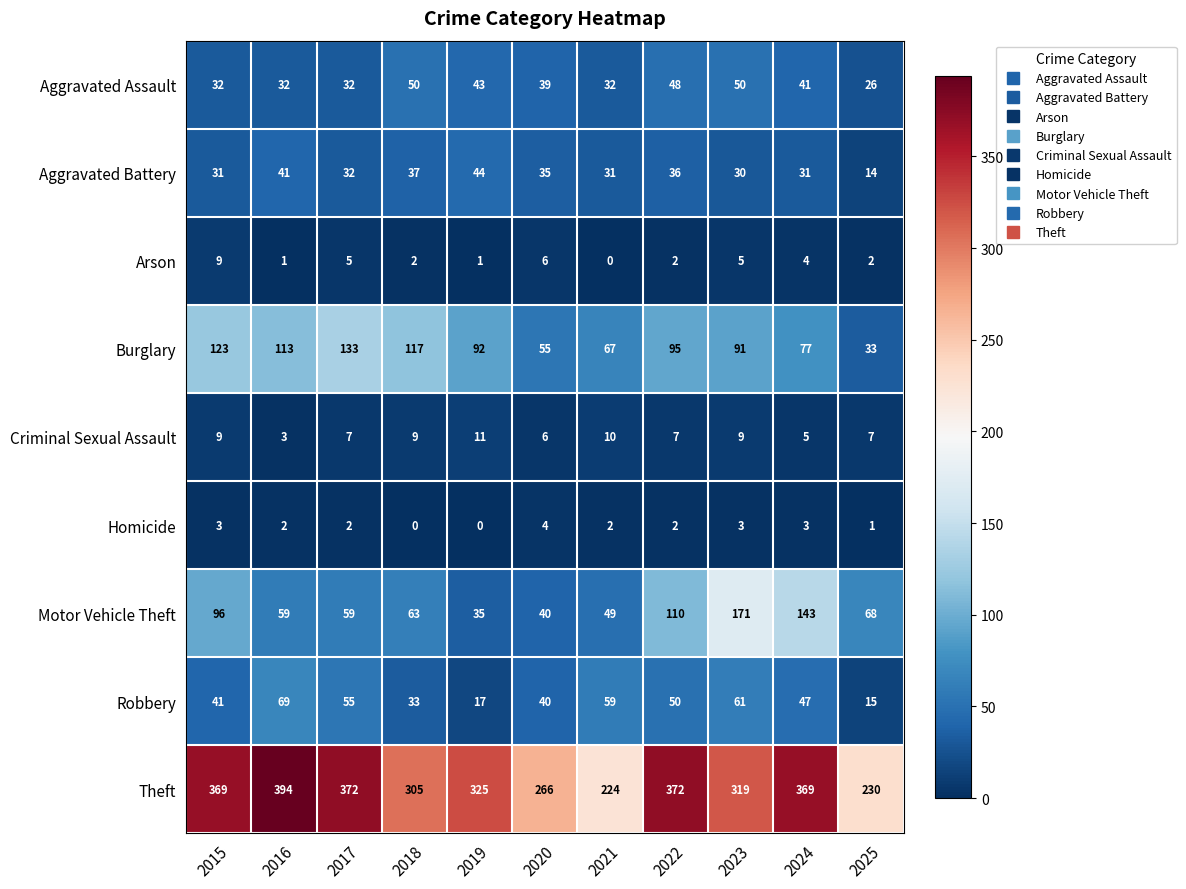

At how many categories does at least one series exceed 90?

11